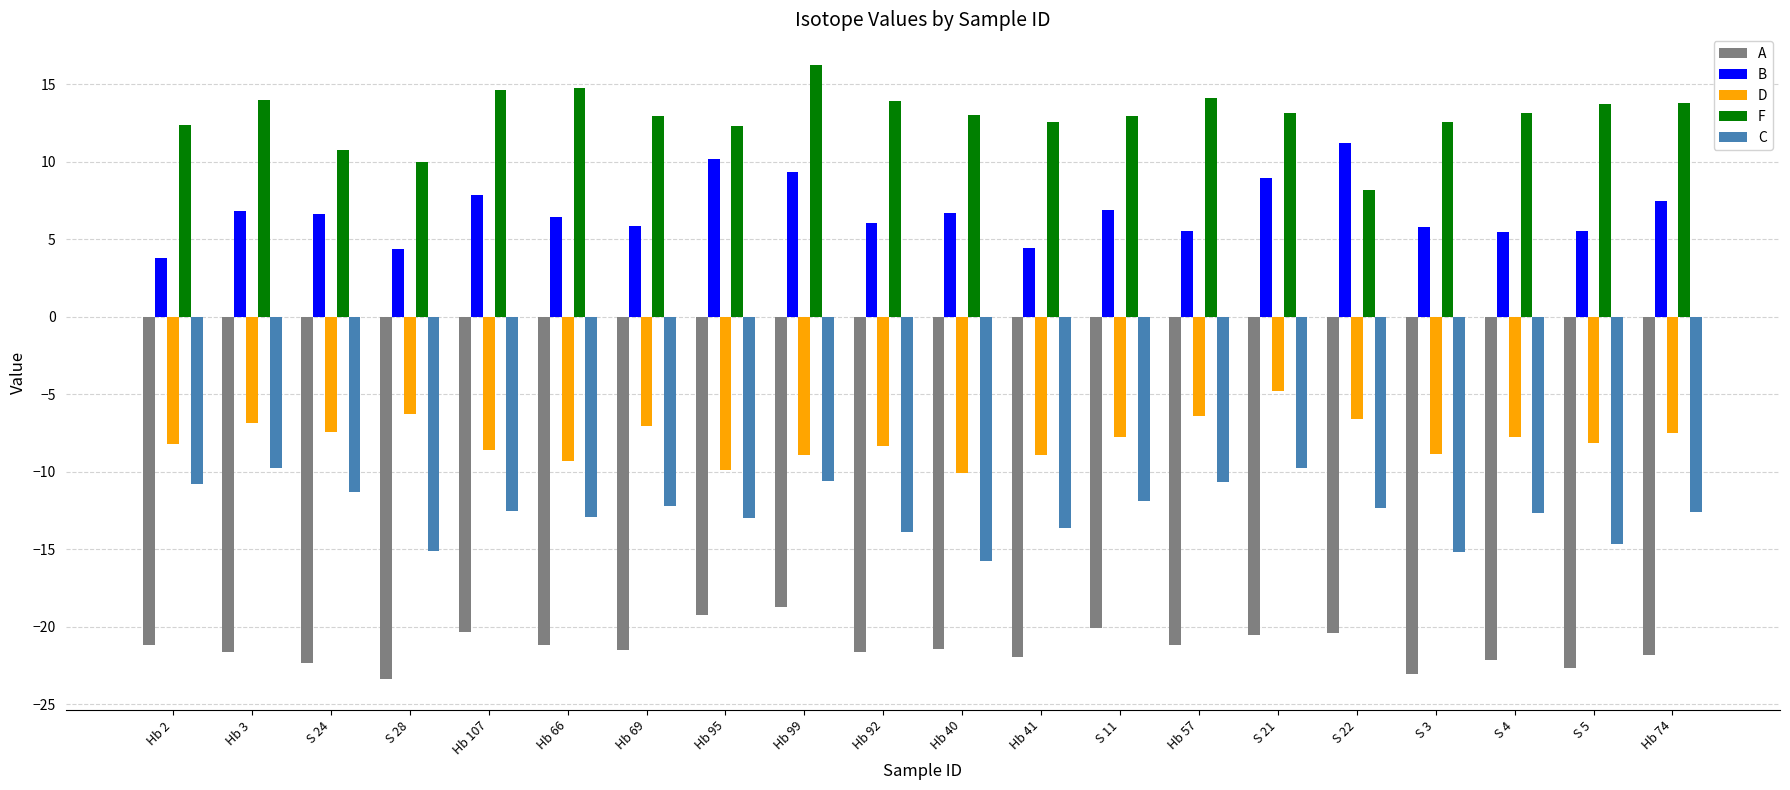

Which label corresponds to the smallest value in the chart?

S 28